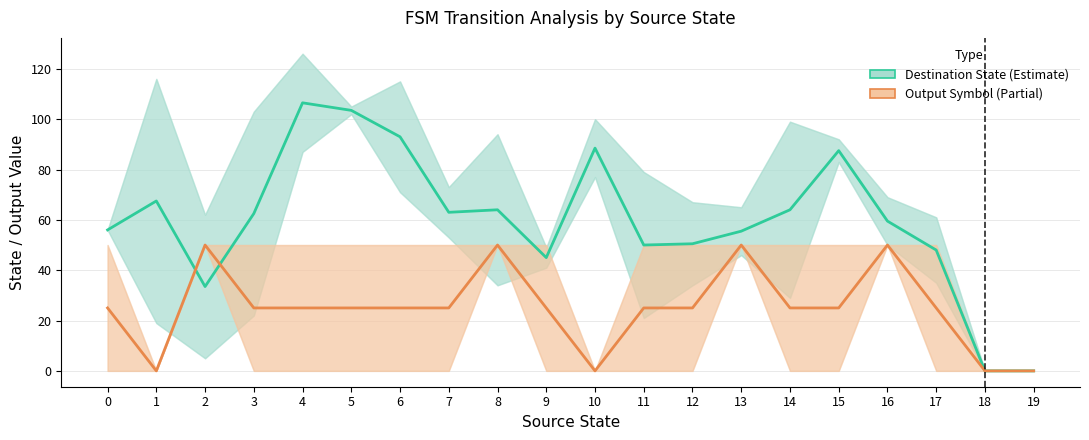

The Output Symbol (Scaled) series shows 50.0 at 8. True or false?

True